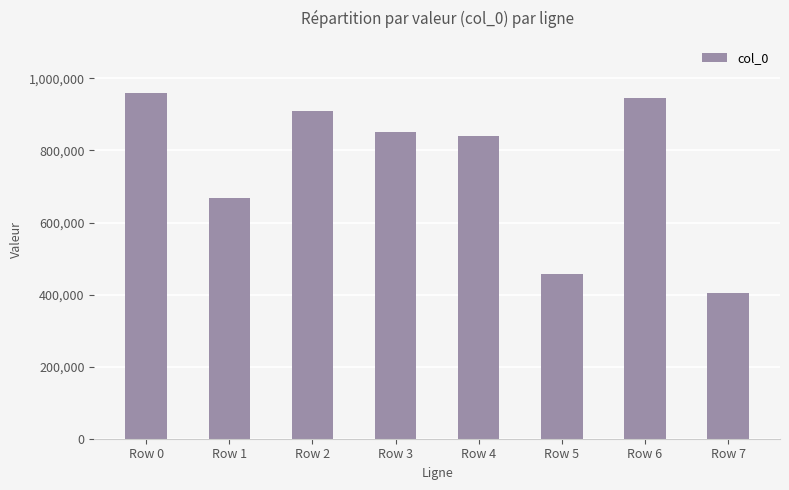

True or false: the data shows 669428 at Row 1.

True